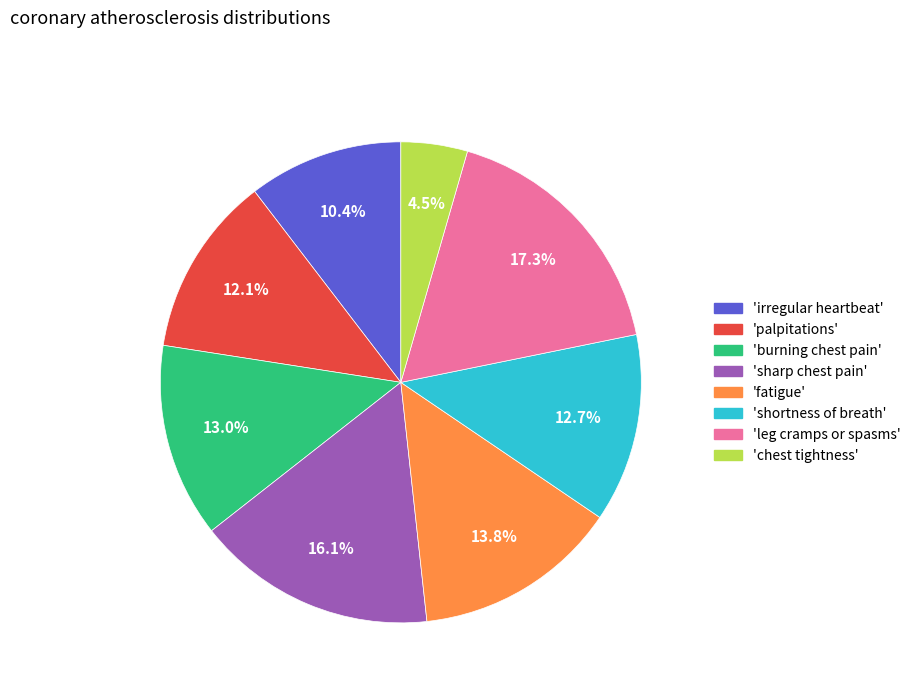

Is there a majority slice in this chart?

No